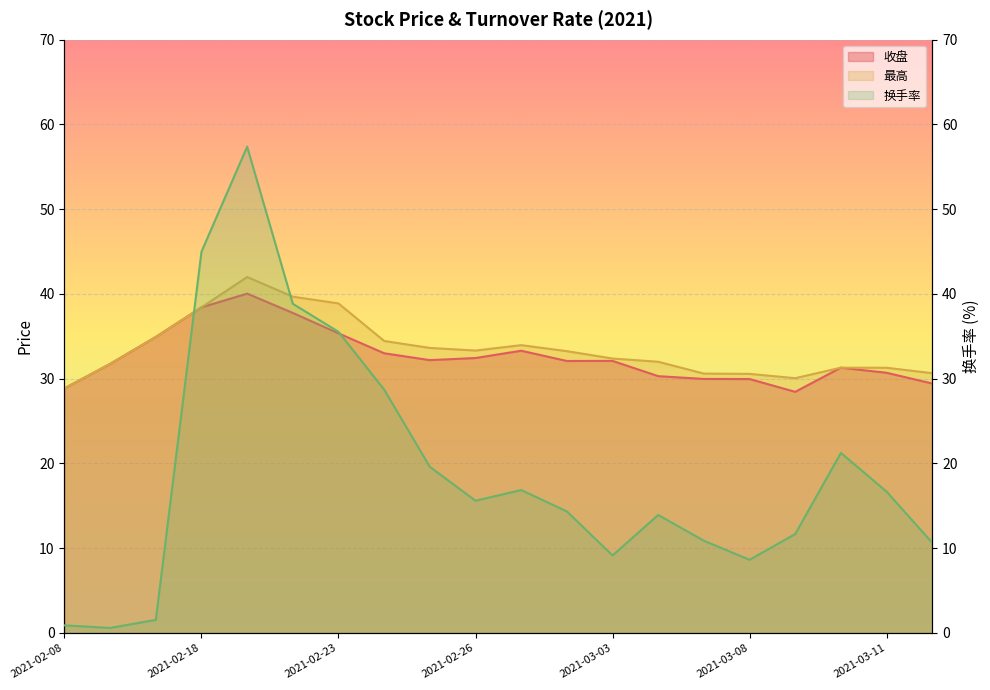

What is the highest value of the 最高 series?

42.0